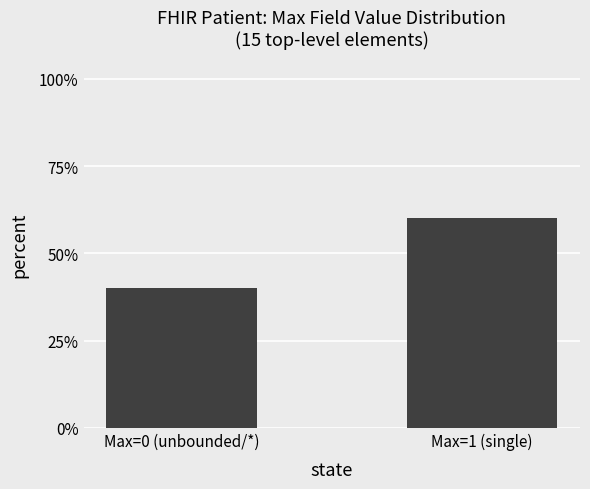

What is the difference between the values at Max=0 (unbounded/*) and Max=1 (single)?

0.2